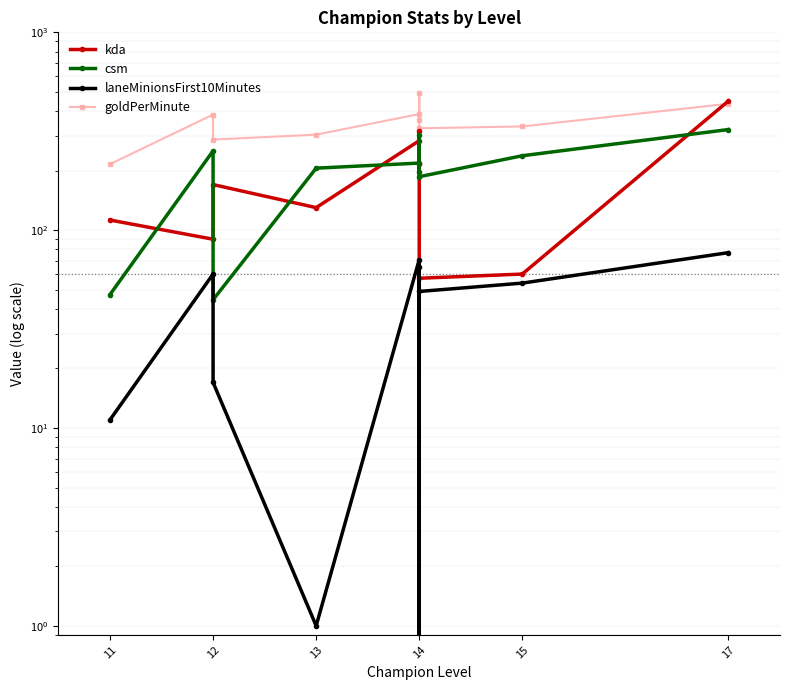

What is the highest value of the kda series?

450.0